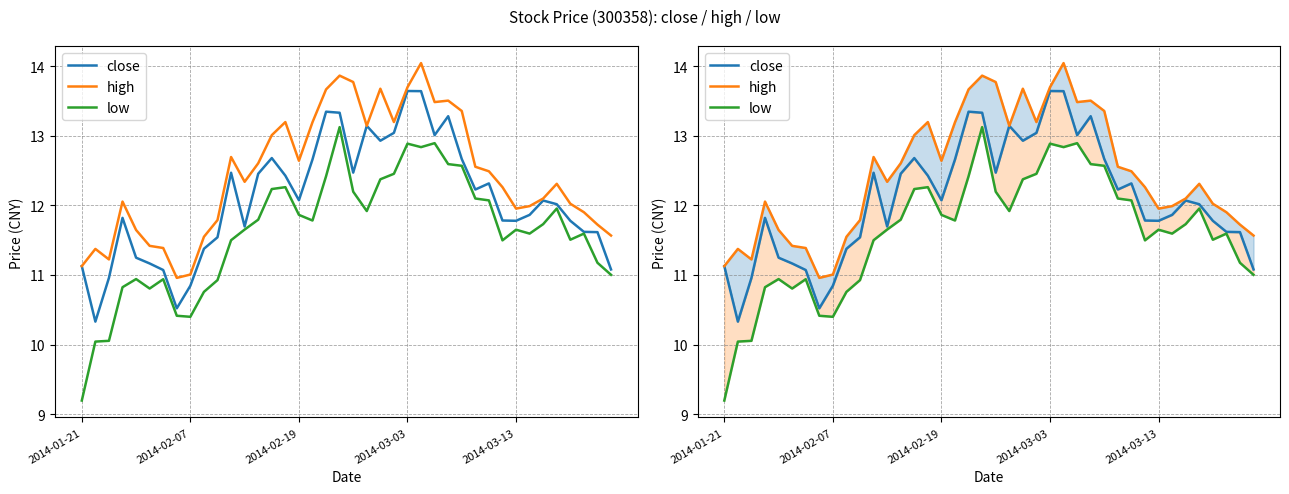

What is the difference between the highest and lowest values at 23?

0.7